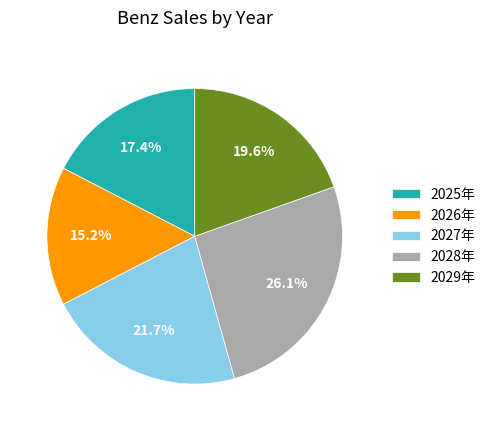

What percentage is the 2028年 slice, to the nearest percent?

26%